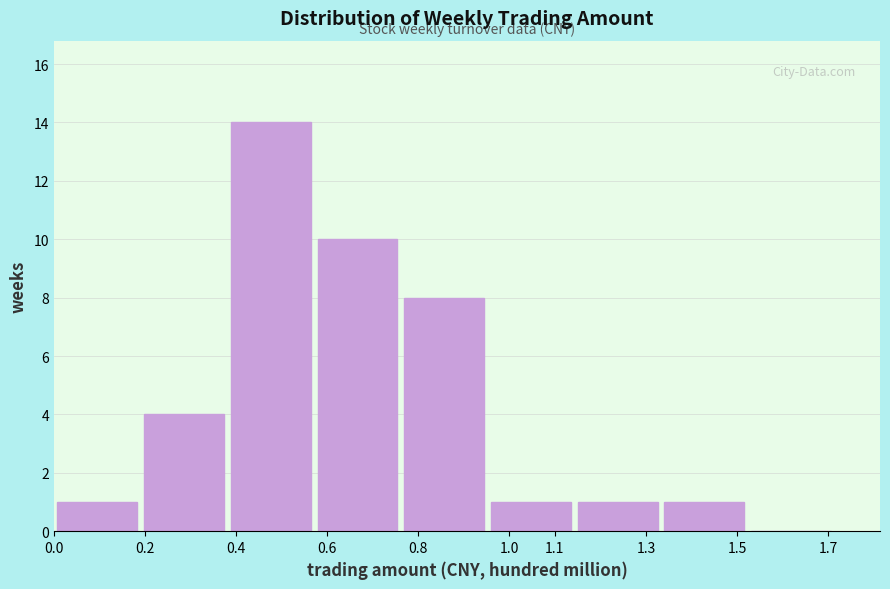

Reading left to right, list every bar in this chart as the range it spans on the x-axis followed by its height. Neither the bar edges nor the heights are printed on the chart, so give them approximately, as read against the axes.

0.00 to 0.19: 1
0.19 to 0.38: 4
0.38 to 0.57: 14
0.57 to 0.76: 10
0.76 to 0.95: 8
0.95 to 1.14: 1
1.14 to 1.33: 1
1.33 to 1.52: 1
1.52 to 1.71: 0